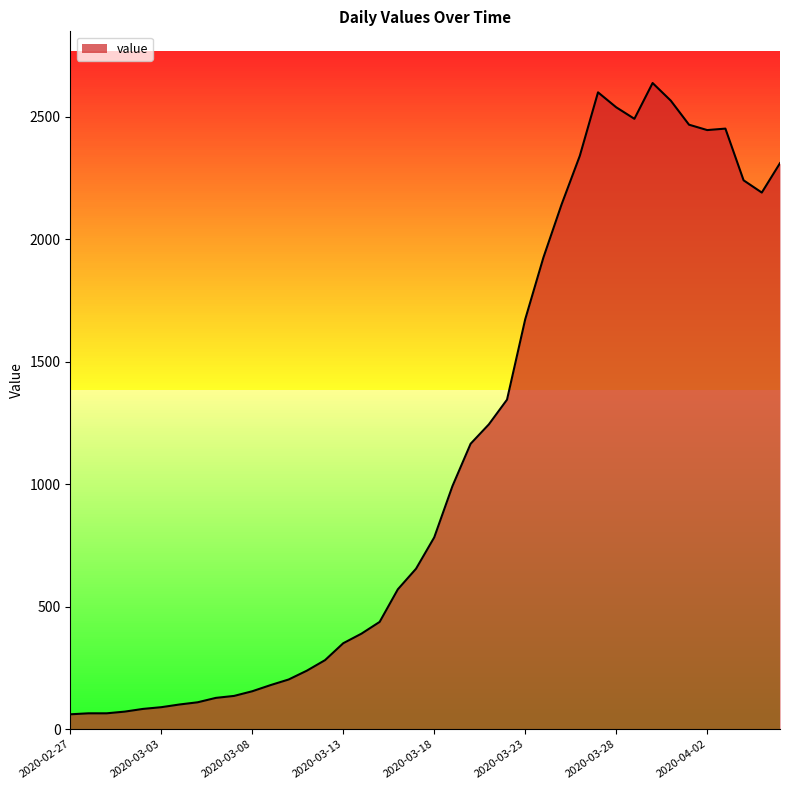

What is the greatest value displayed?

2637